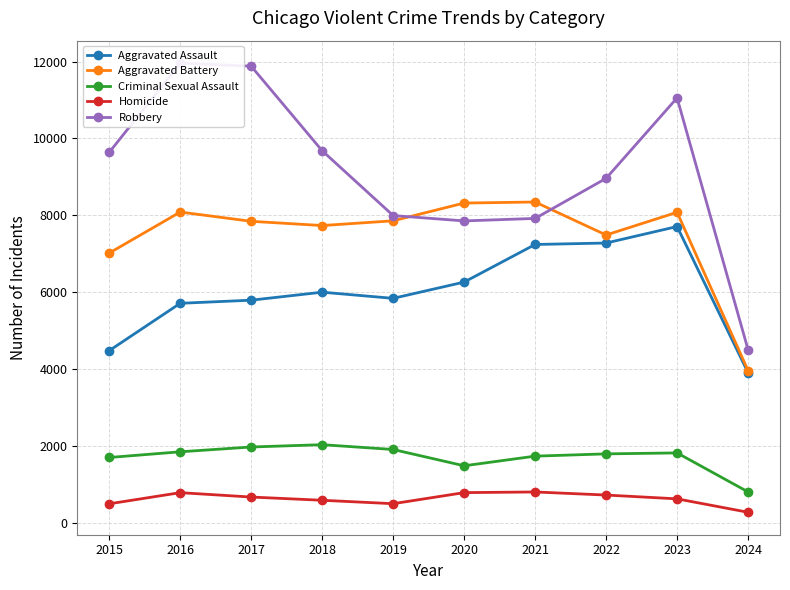

At which label does Aggravated Assault first exceed 6001?

2020